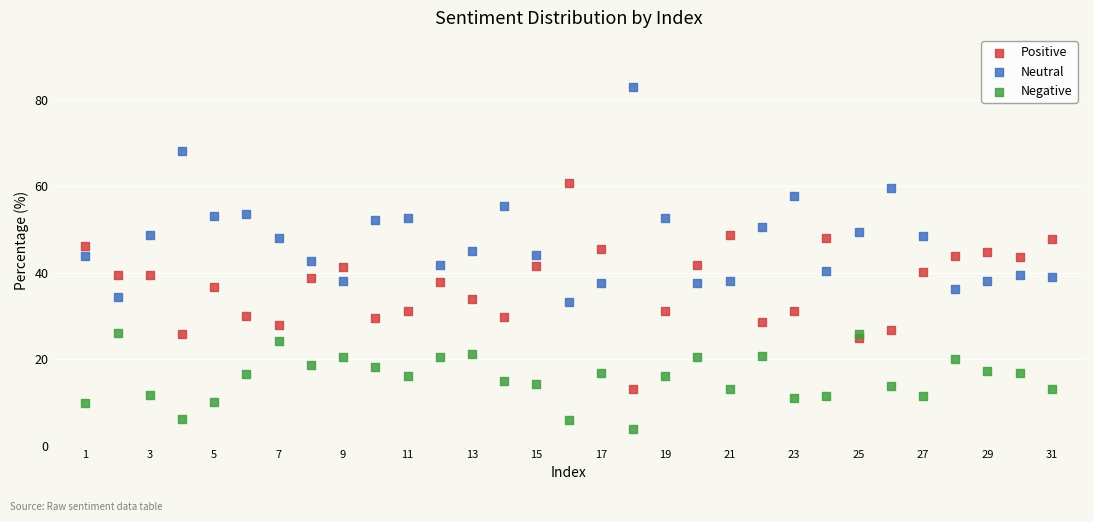

Across all data points, what is the range of Y values (max minus min)?

79.1